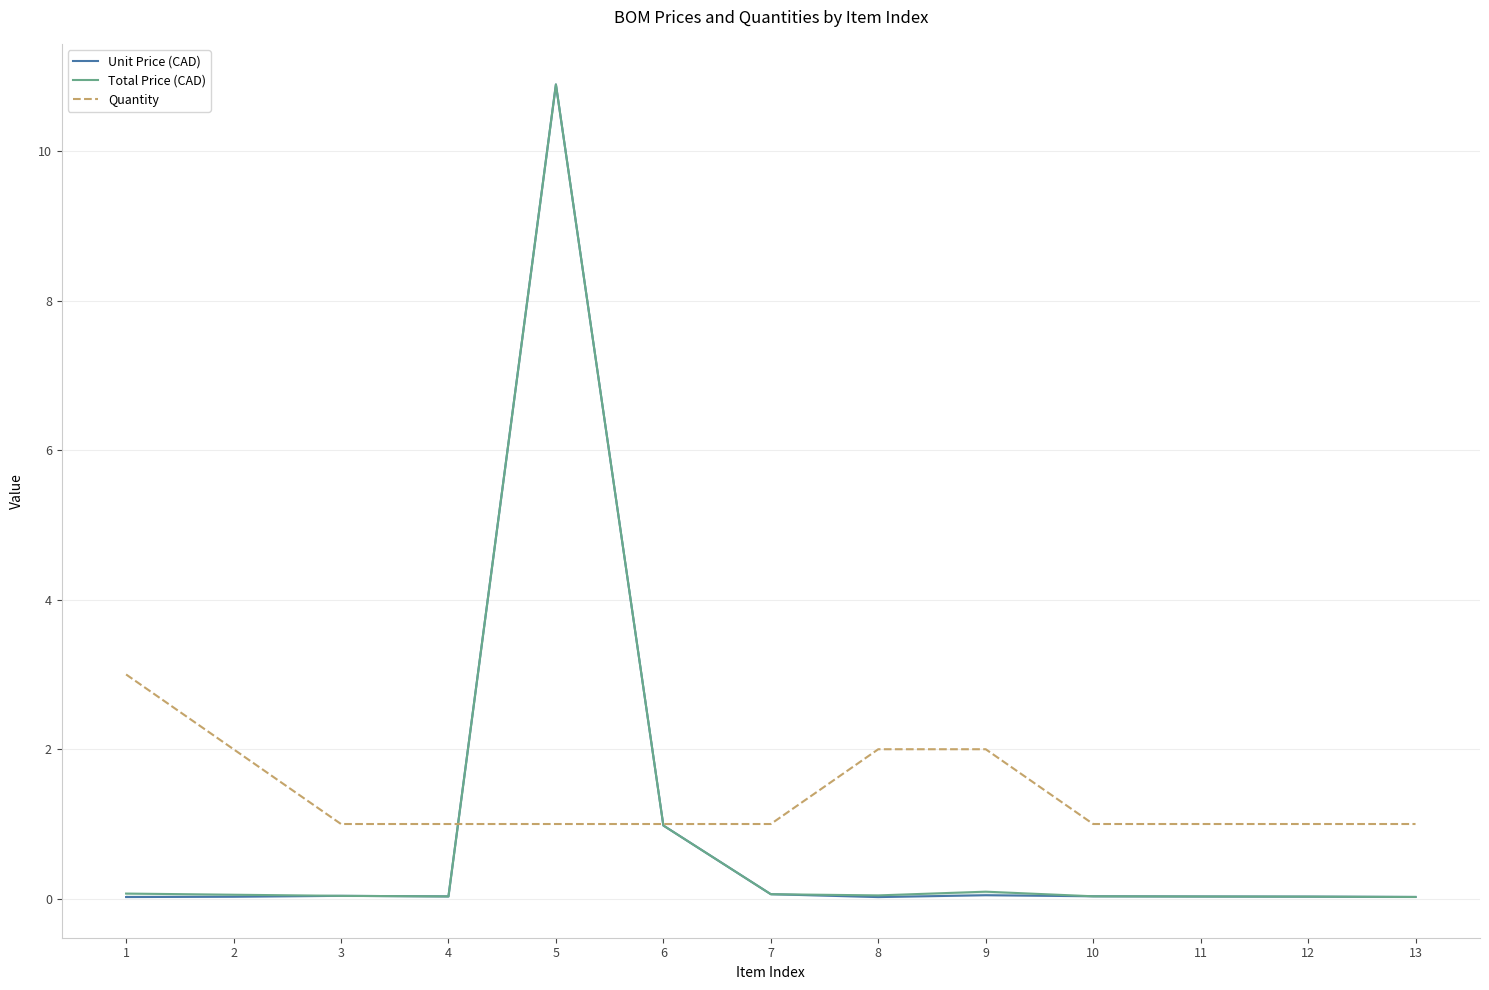

Count the Quantity values in the range 1 to 2.

12